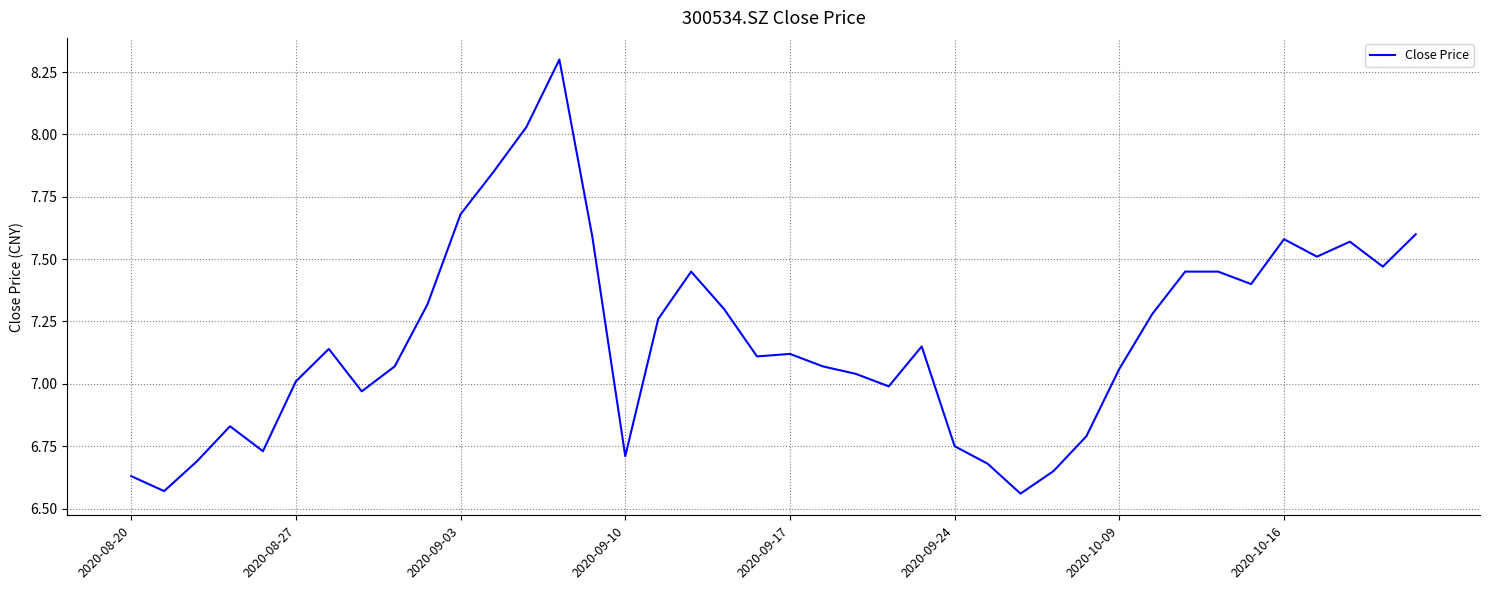

What is the difference between the maximum and minimum values?

1.7